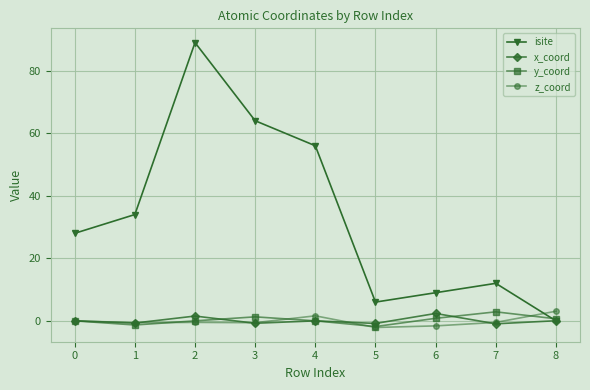

The value of y_coord at 2 is -0.0. True or false?

True